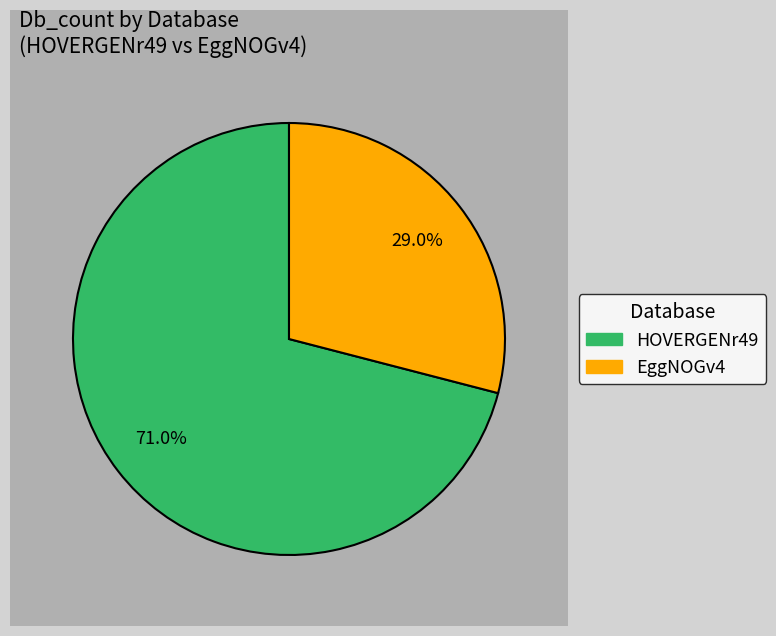

How many slices are in this pie chart?

2